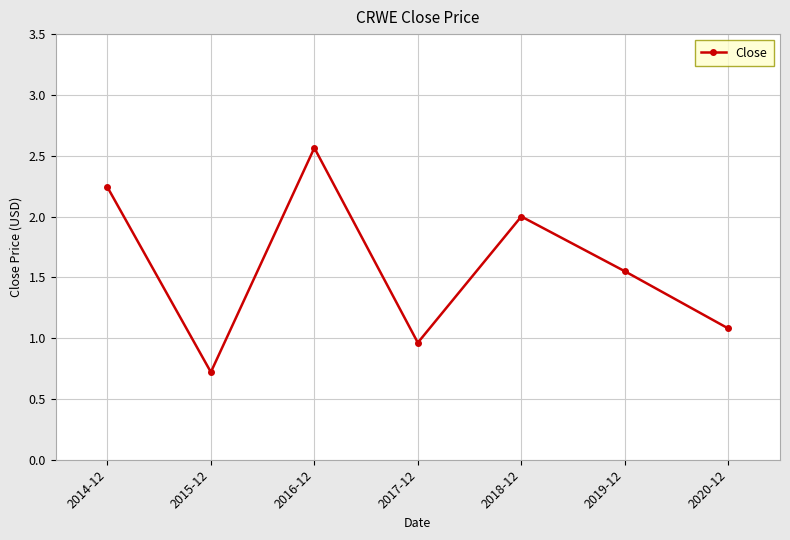

What is the difference between the maximum and minimum values?

1.8